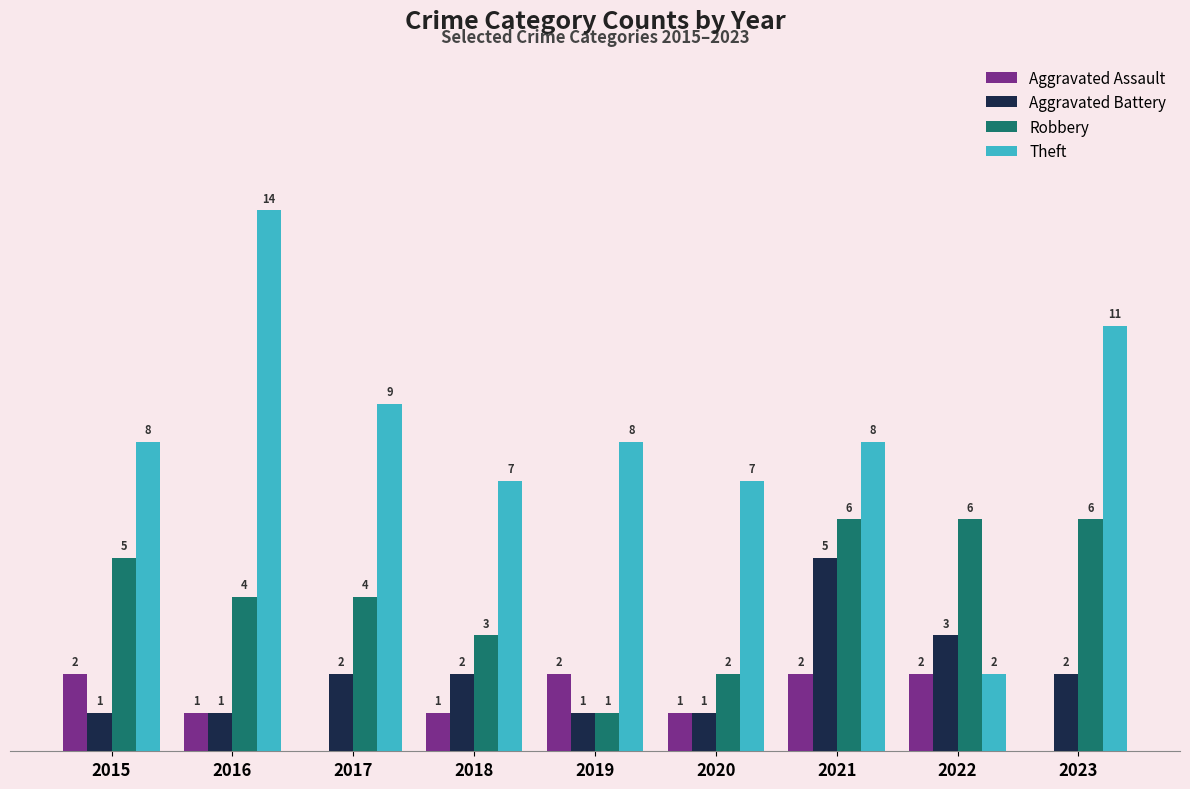

Between 2015 and 2020, which series saw the biggest shift?

Robbery